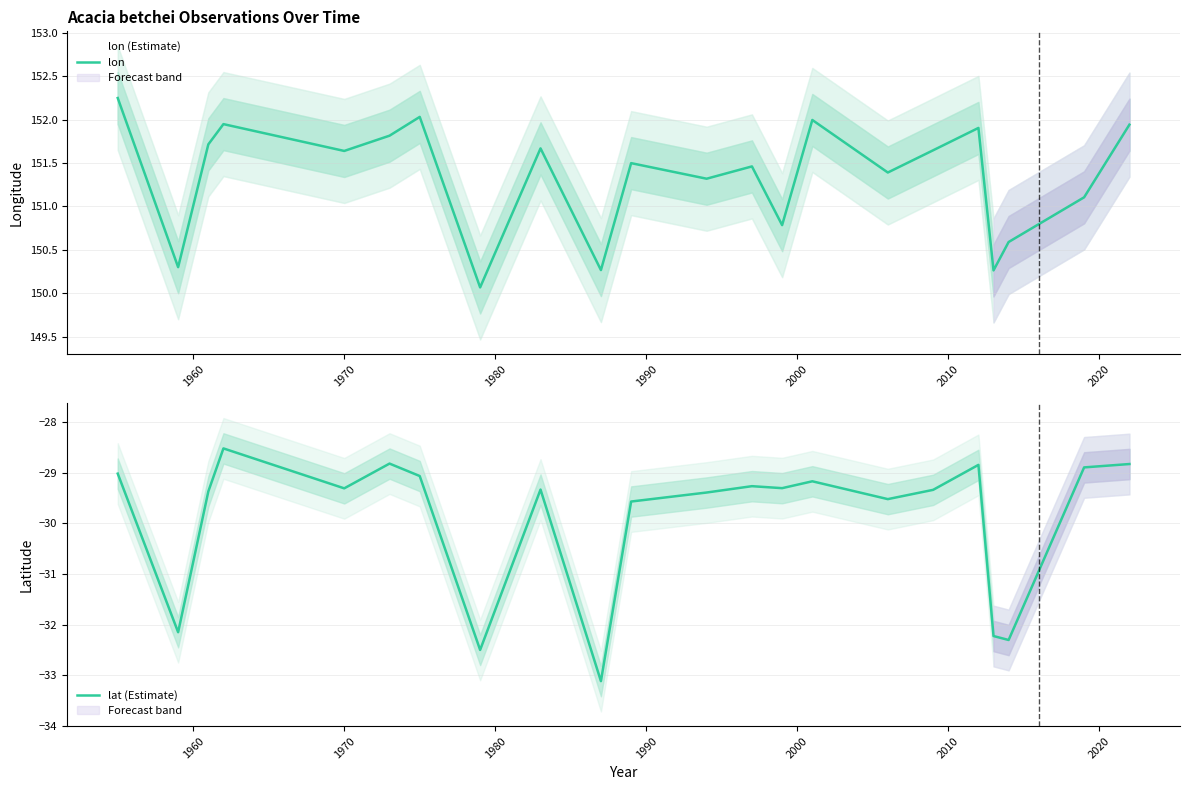

Reading right to left, transcribe all the data shown in this chart.

lon: 151.9	151.1	150.6	150.3	151.9	151.6	151.4	152.0	150.8	151.5	151.3	151.5	150.3	151.7	150.1	152.0	151.8	151.6	151.9	151.7	150.3	152.3
lat (Estimate): -28.8	-28.9	-32.3	-32.2	-28.8	-29.3	-29.5	-29.2	-29.3	-29.3	-29.4	-29.6	-33.1	-29.3	-32.5	-29.1	-28.8	-29.3	-28.5	-29.4	-32.1	-29.0